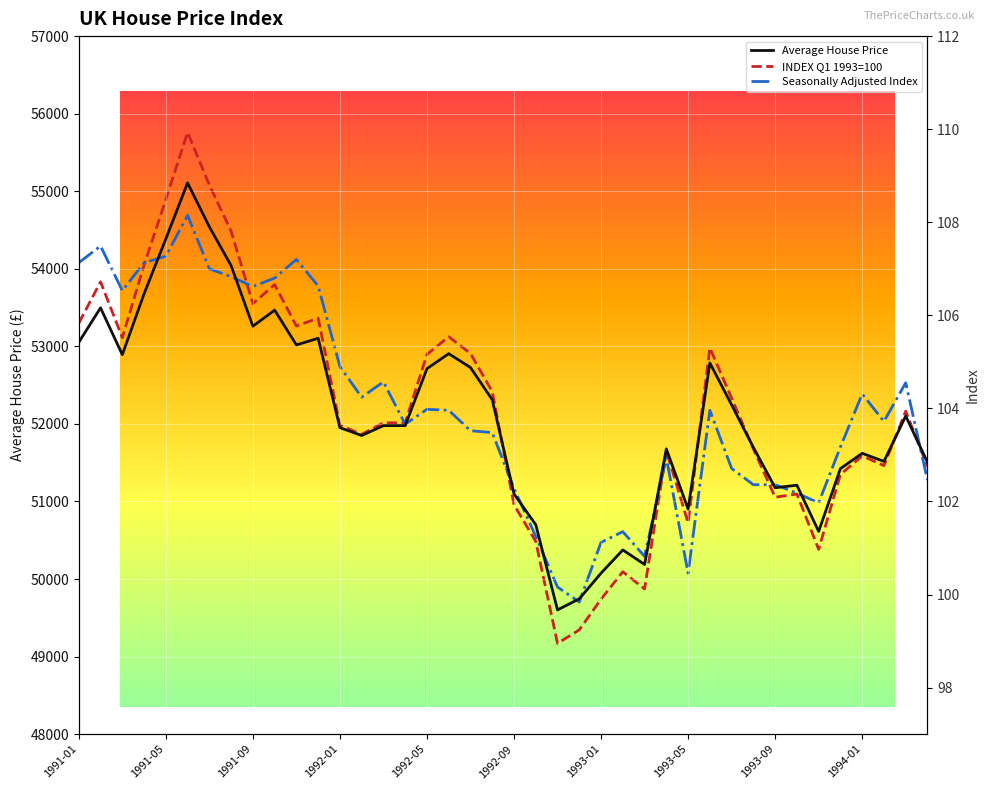

True or false: Seasonally Adjusted Index has a value of 24.6 at 29.

False